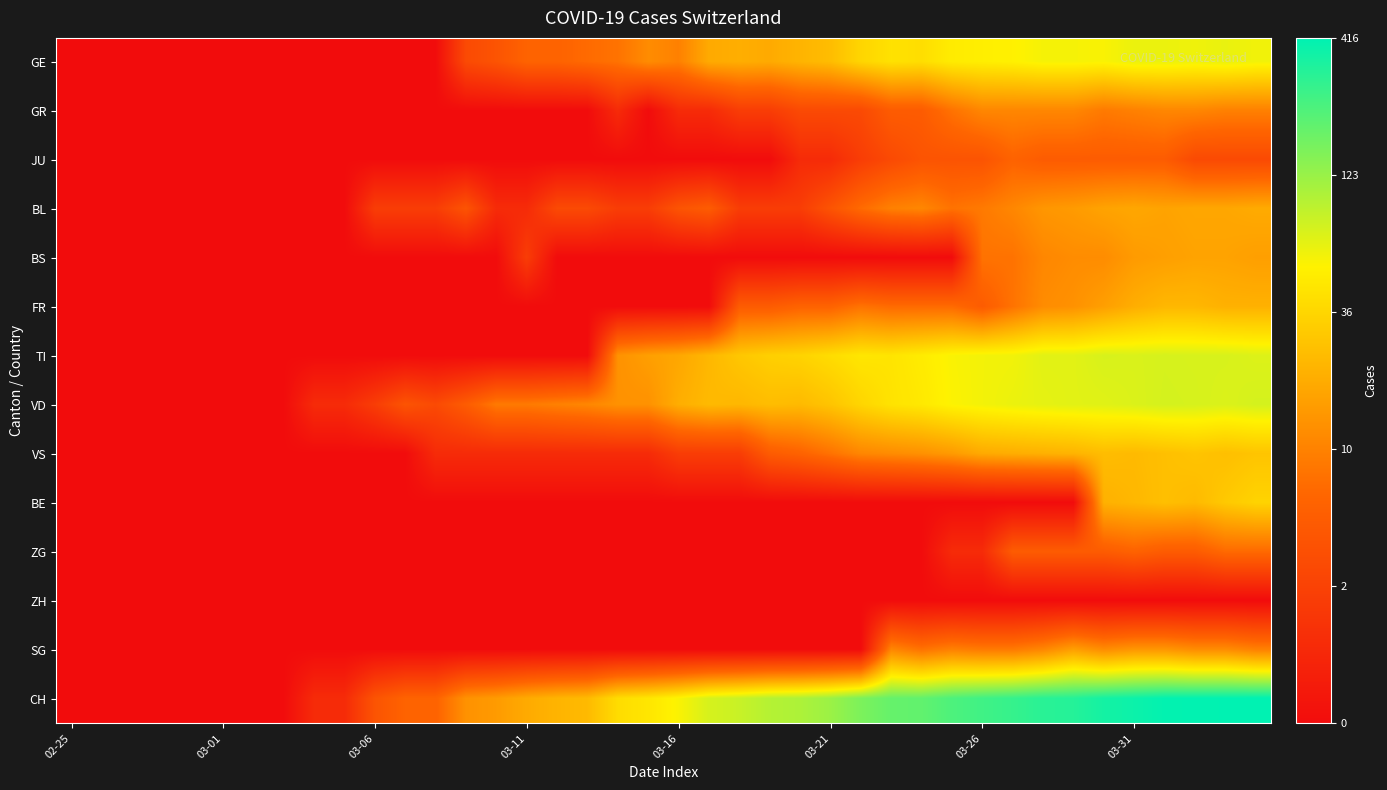

At how many categories does at least one series exceed 3?

24